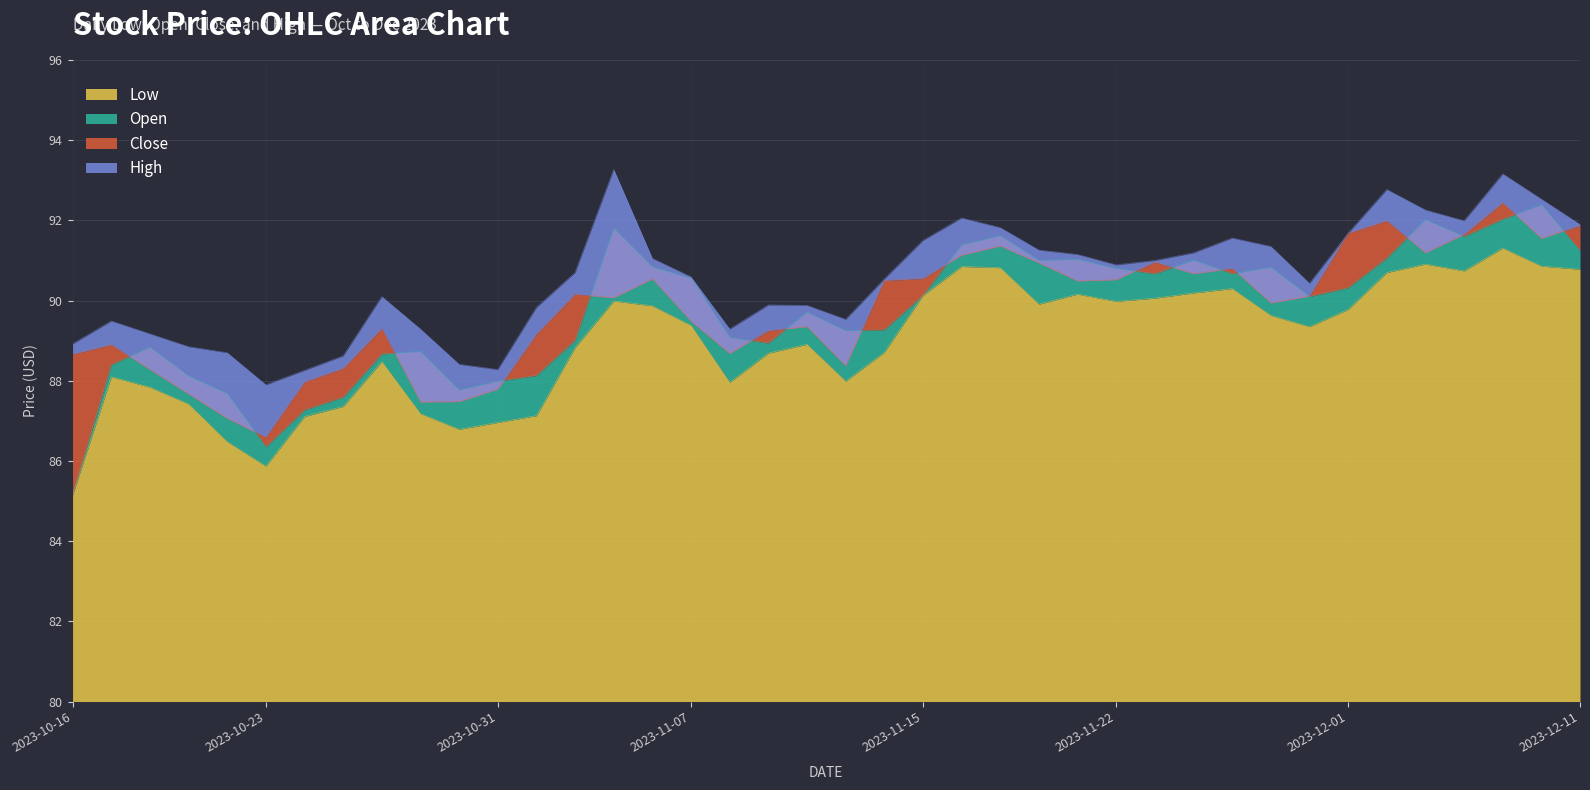

Which series has the largest range (max minus min)?

Open